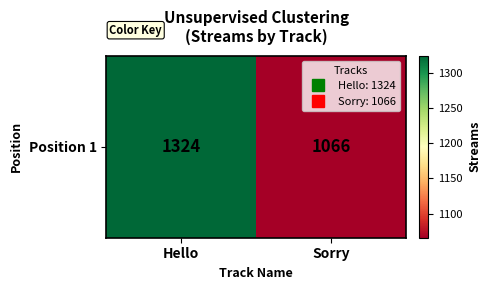

Reading left to right, transcribe all the data shown in this chart.

1324	1066